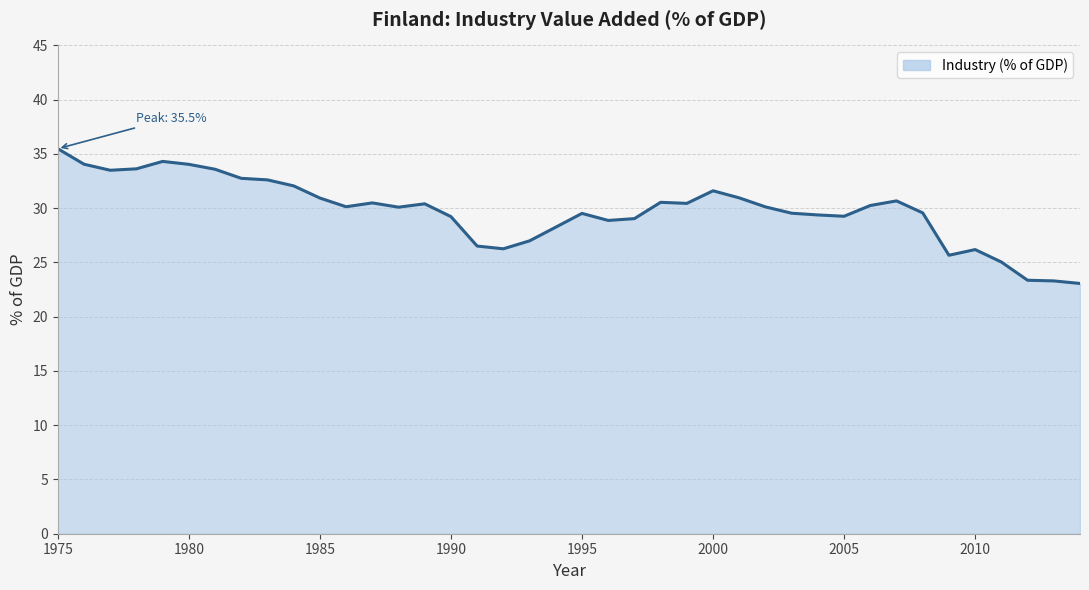

What is the difference between the maximum and minimum values?

12.4